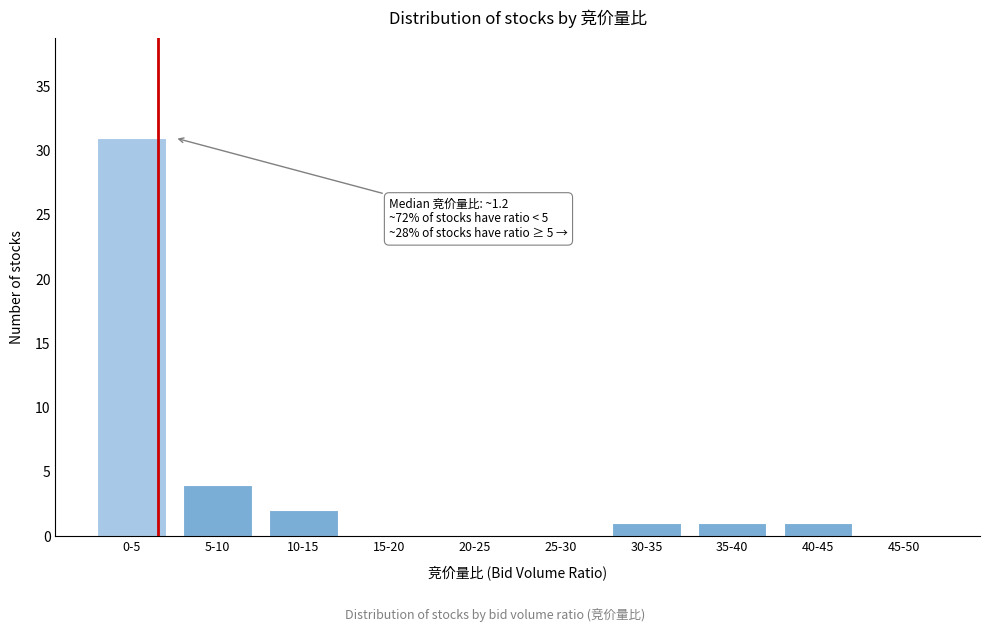

Reading left to right, extract all data points from this chart.

0-5=31	5-10=4	10-15=2	15-20=0	20-25=0	25-30=0	30-35=1	35-40=1	40-45=1	45-50=0